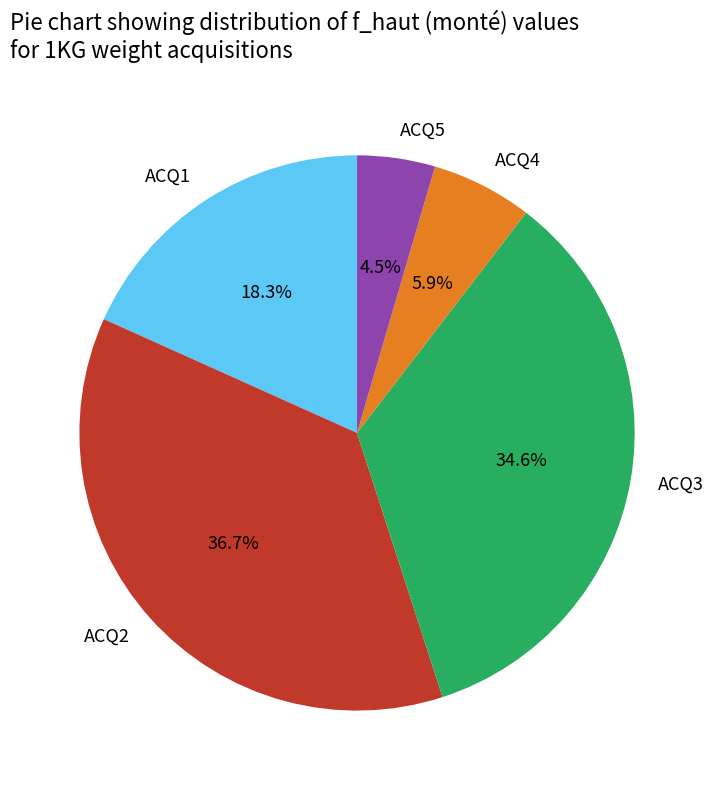

To the nearest percent, what is the average slice percentage?

20%